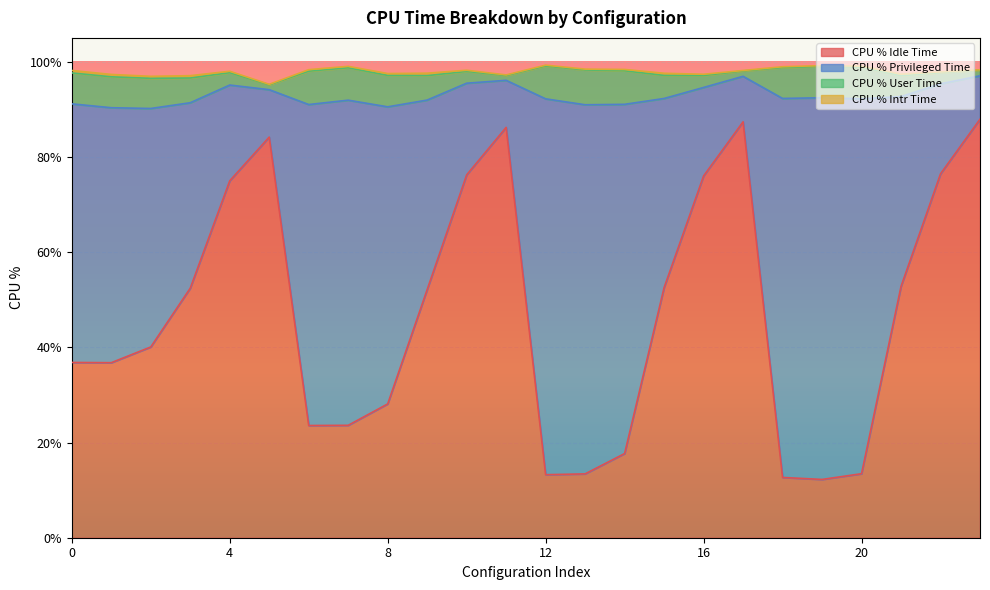

What is the value of the CPU % Intr Time point at the 5th from the left?

0.3